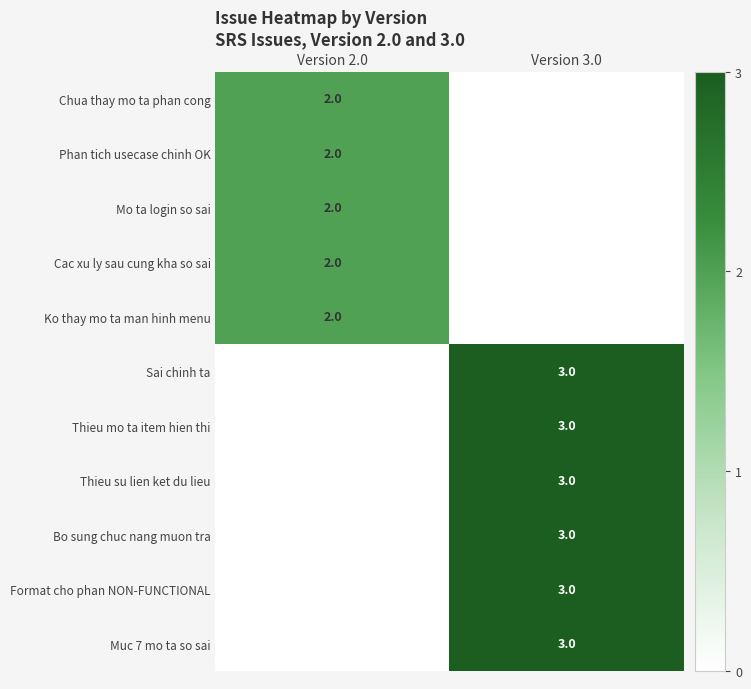

Is the value of Cac xu ly sau cung kha so sai at Version 2.0 greater than the value of Bo sung chuc nang muon tra at Version 3.0?

No